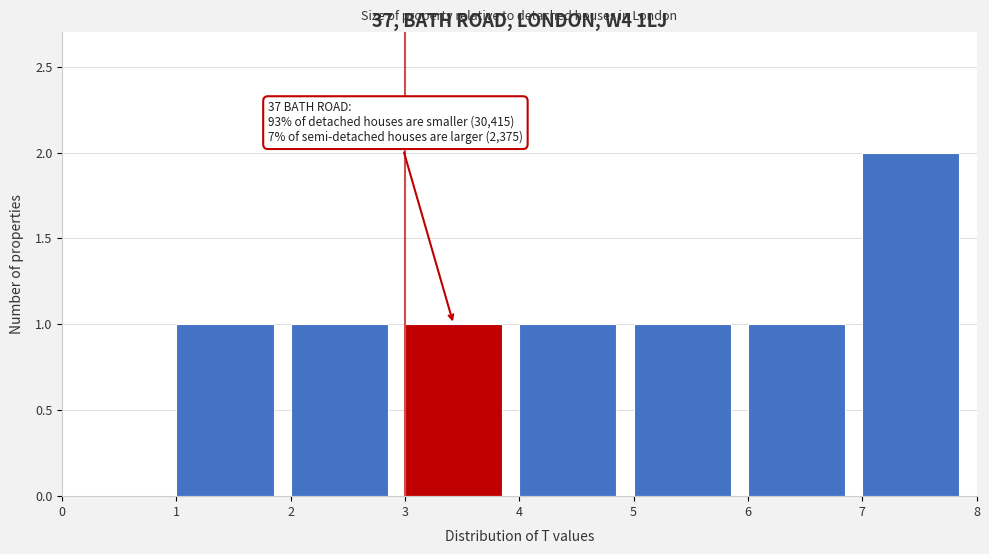

Which range on the x-axis has the tallest bar?

7 to 8